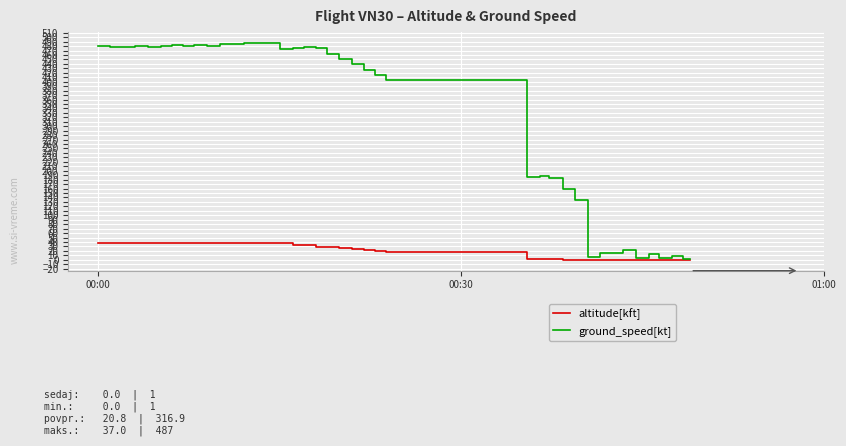

Which series has the largest range (max minus min)?

ground_speed[kt]